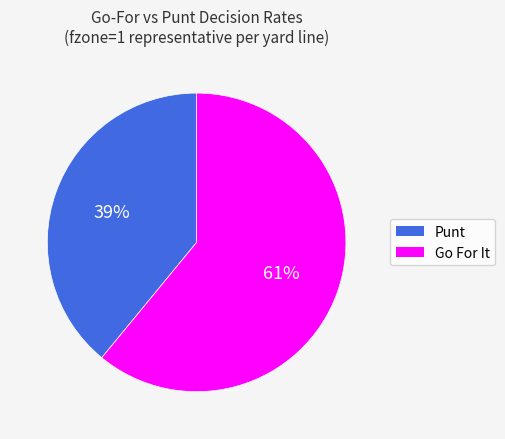

Combined, do Punt and Go For It account for over 50%?

Yes